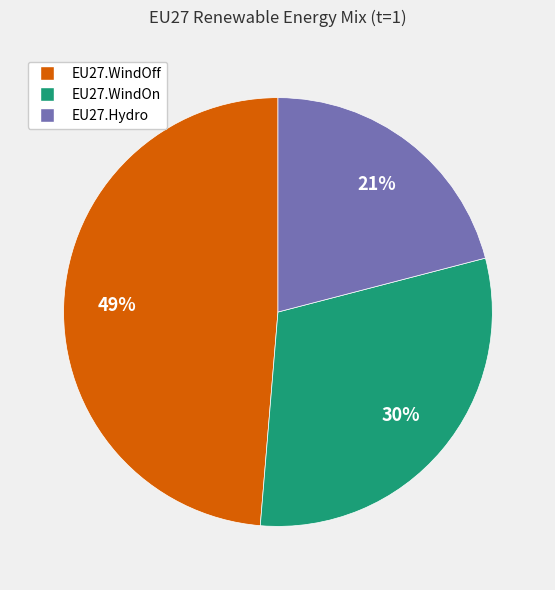

Which slice is the smallest?

EU27.Hydro